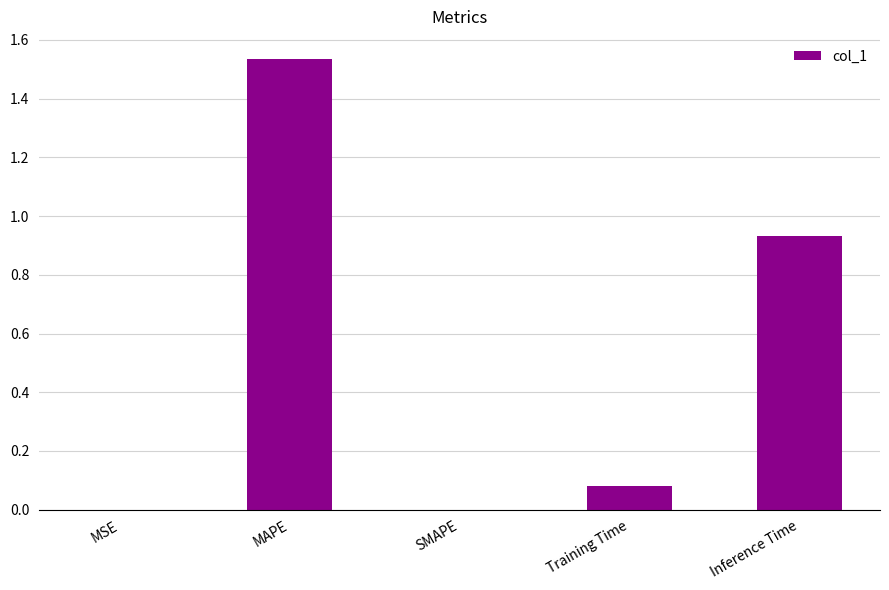

Which category has the highest value across all series?

MAPE